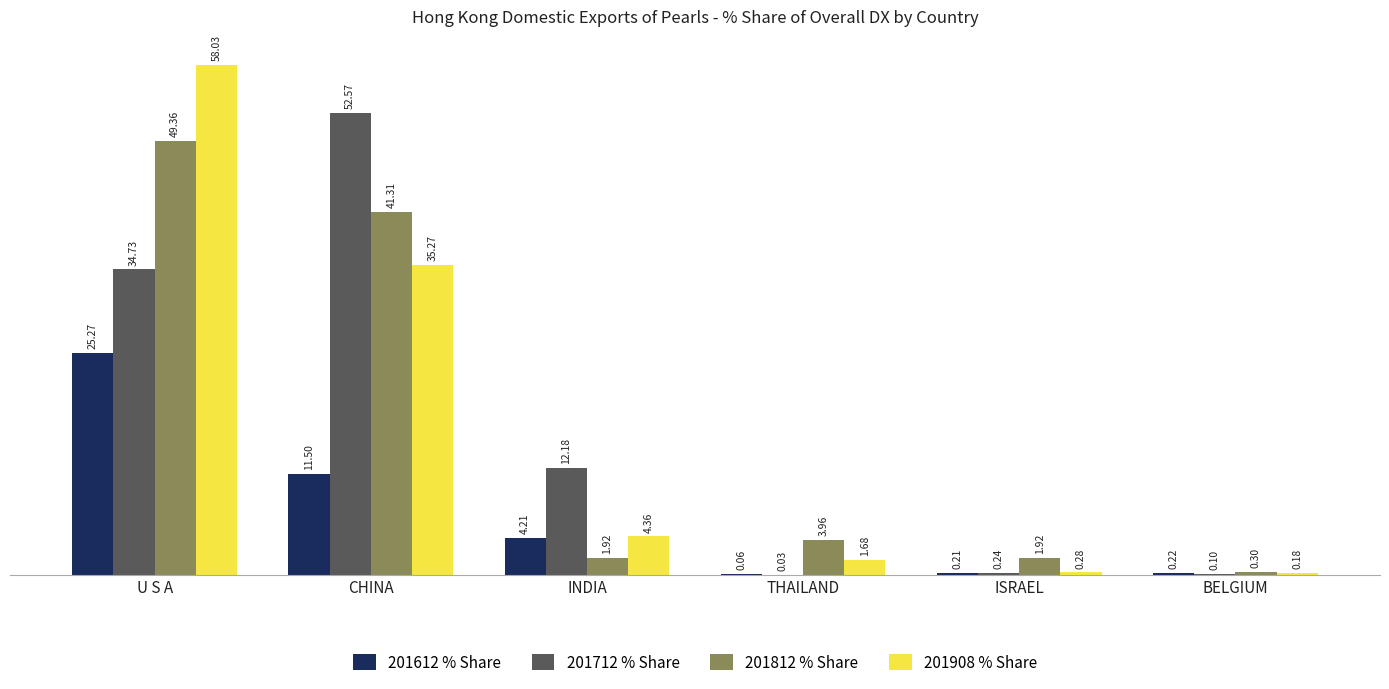

Which series changed the most between THAILAND and BELGIUM?

201812 % Share